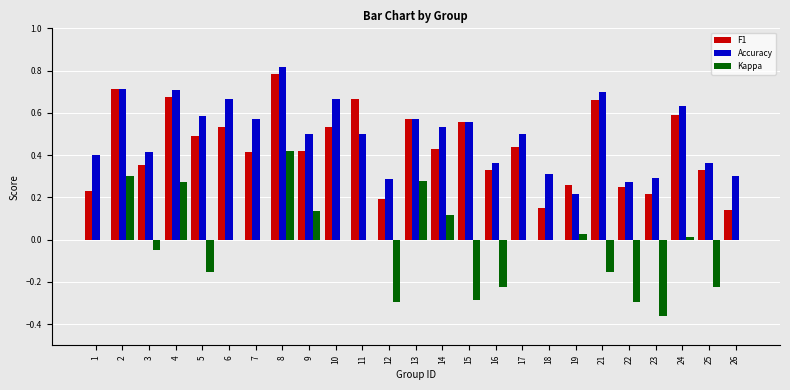

What is the sum of the Accuracy values at 21 and 17?

1.2